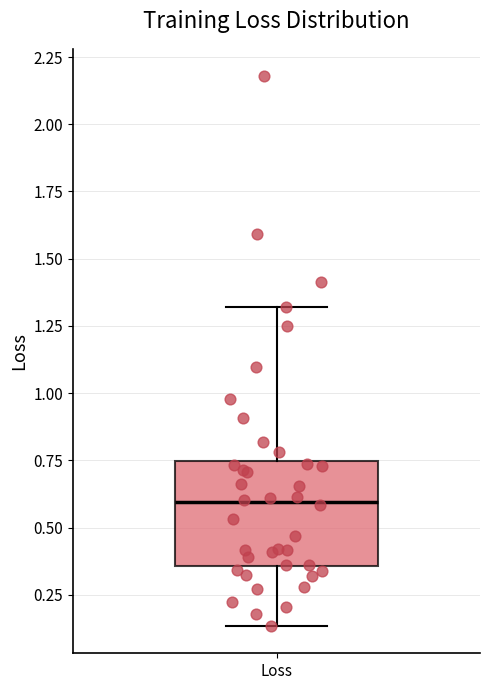

Where is the lower edge of the box for Loss on the y-axis? The values are not printed on the chart, so give them approximately, as read against the axis.

0.35